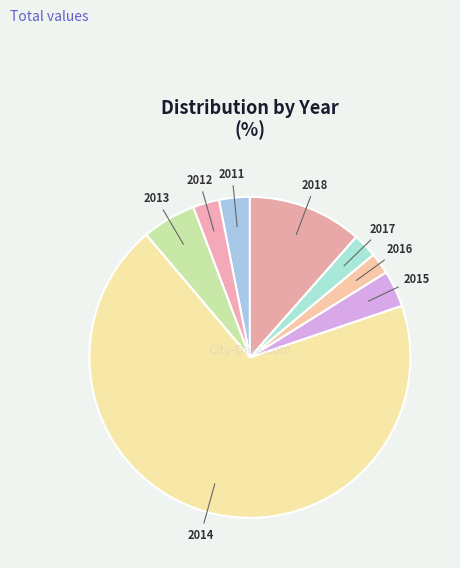

Which category has the biggest portion of the pie?

2014